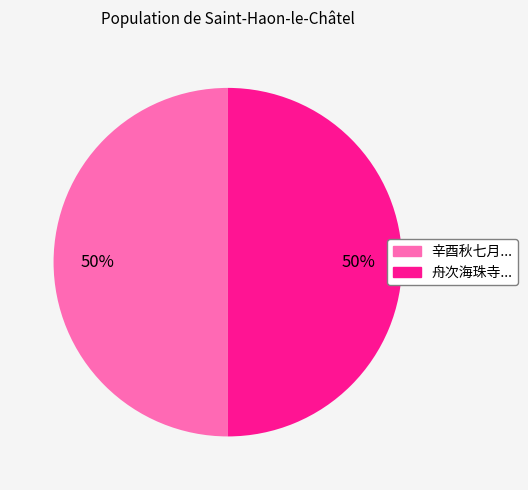

Which slice is the smallest?

辛酉秋七月过五羊夜宿黄木湾寄怀宝安诸君子